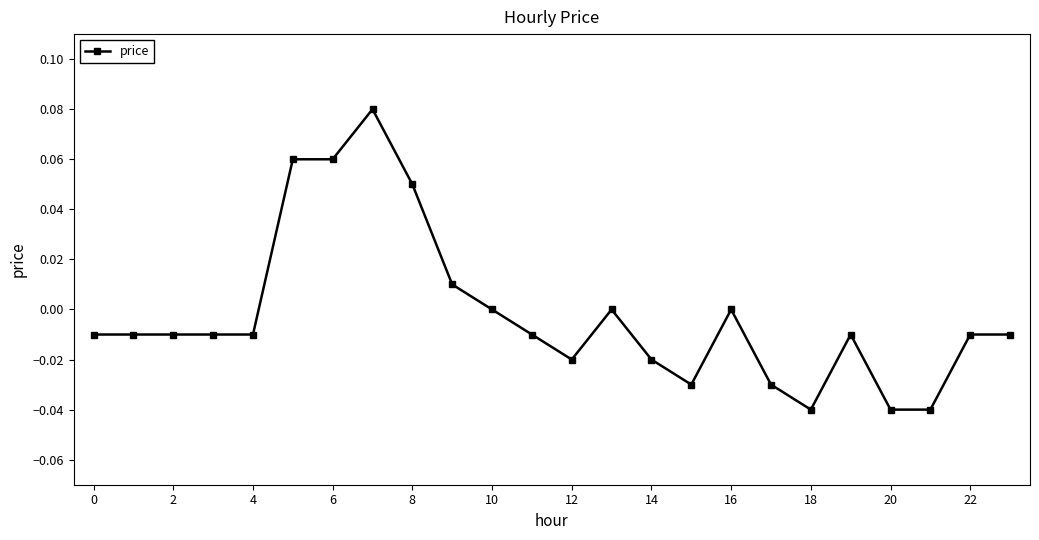

How many series are shown in this chart?

1